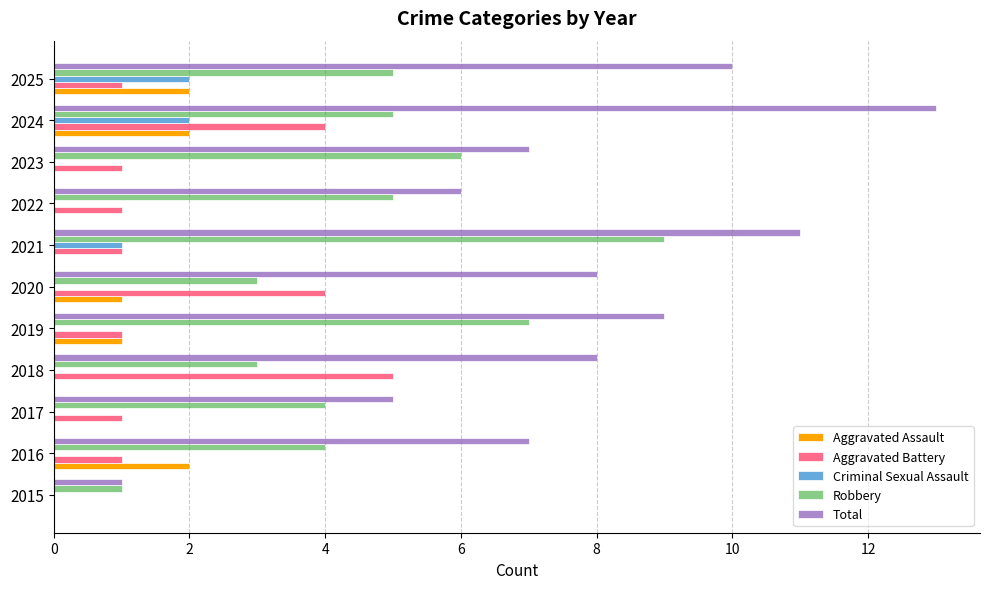

What is the average value of the Aggravated Assault series?

1